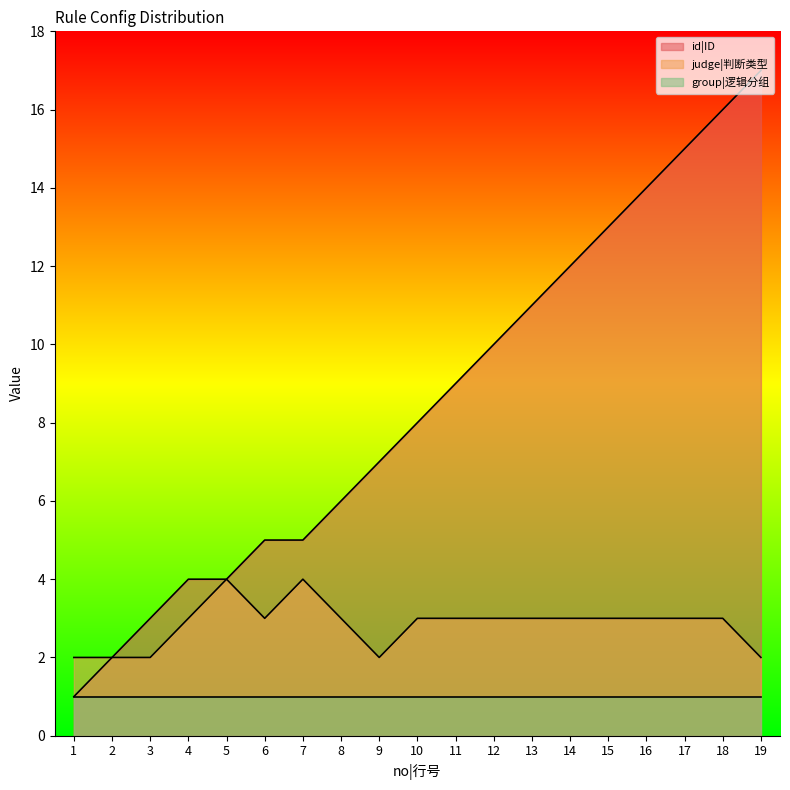

What is the total value across all series at 13?

15